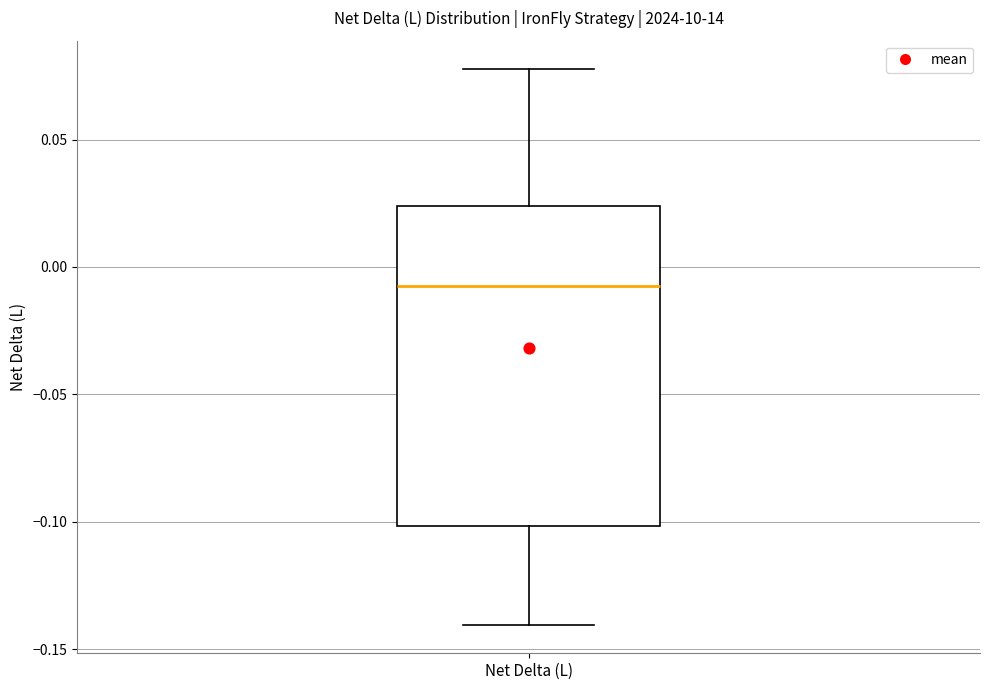

Read this box plot against the y-axis: the position of the median line, the range covered by the box, and the ends of both whiskers. The values are not printed on the chart, so give them approximately, as read against the axis.

median -0.010, box -0.100 to 0.025, whiskers -0.140 to 0.080